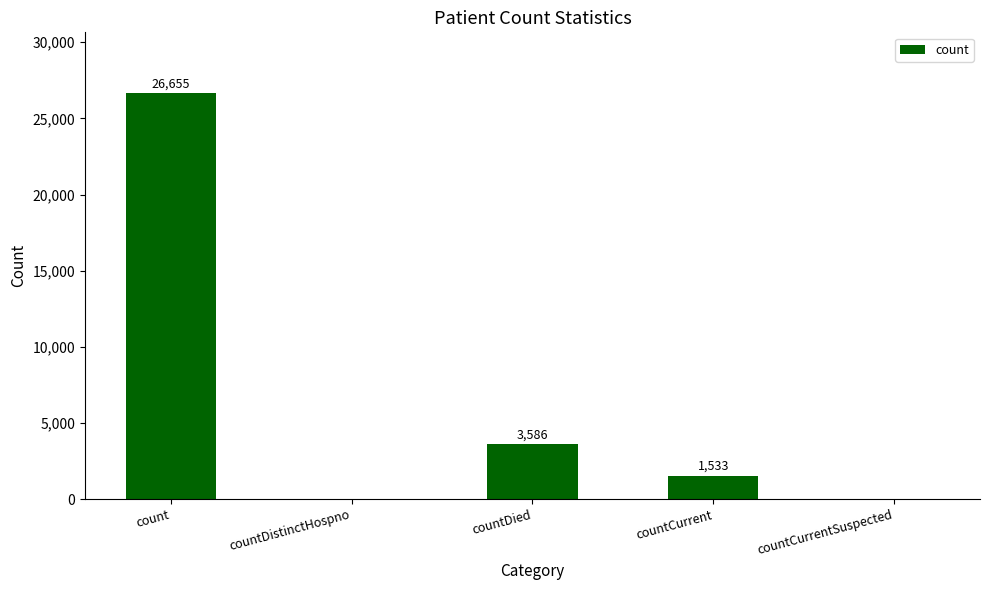

The value at count is 26655. True or false?

True